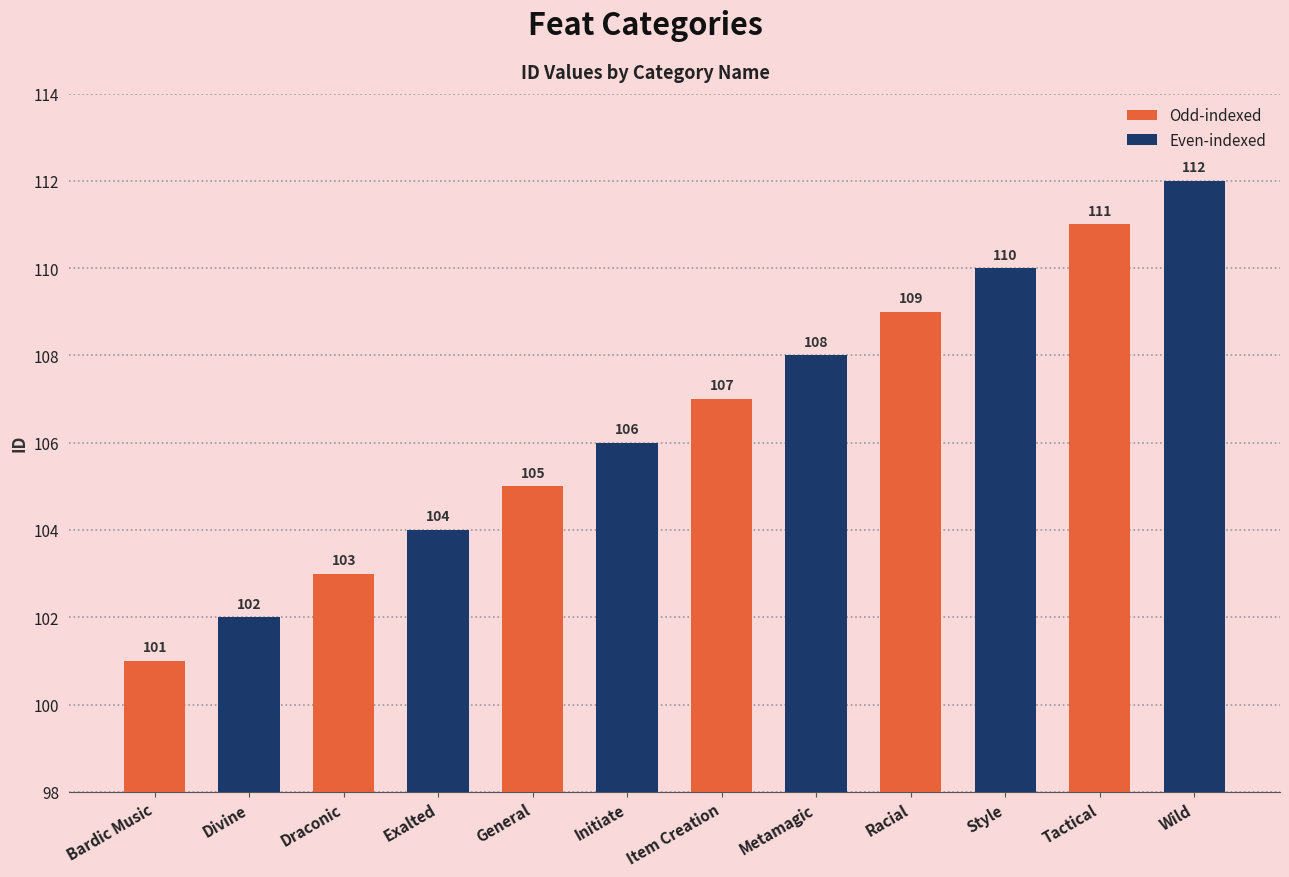

What is the maximum value shown in the chart?

112